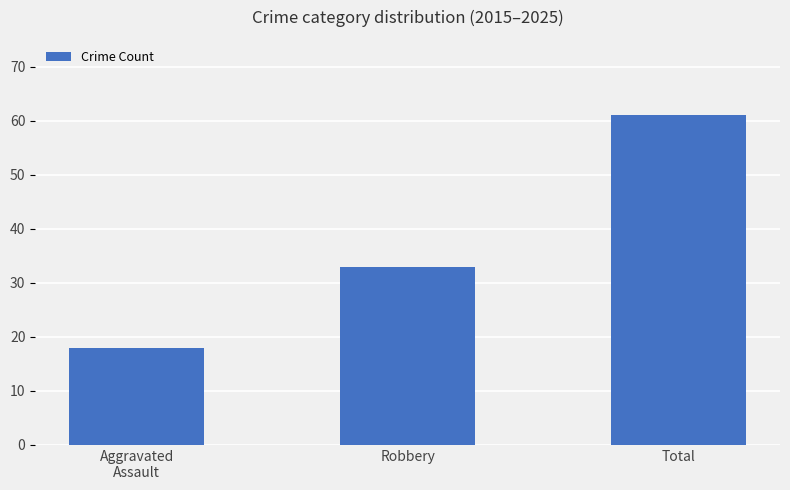

Count the values in the range 18 to 61.

3